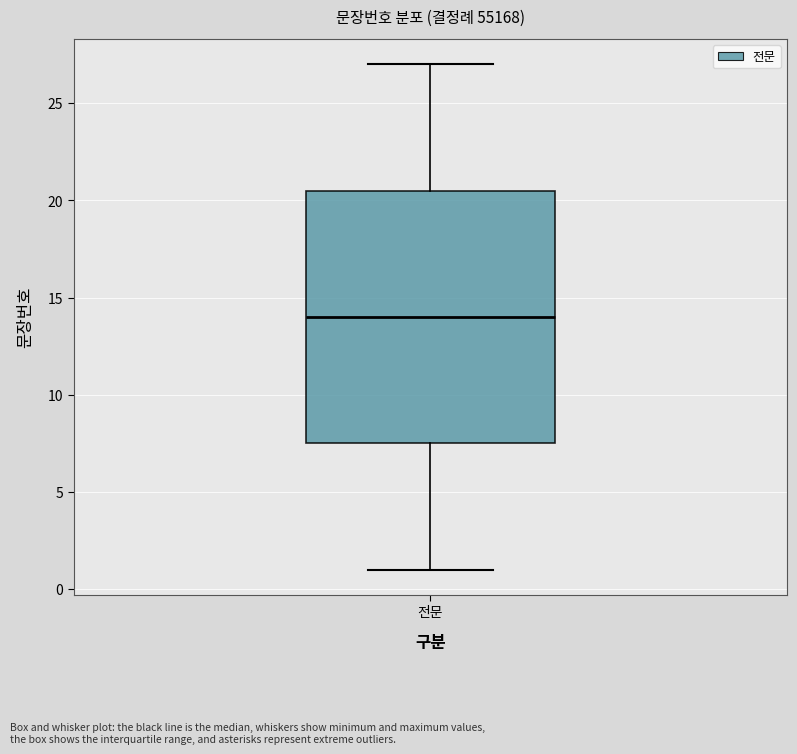

Read this box plot against the y-axis: the position of the median line, the range covered by the box, and the ends of both whiskers. The values are not printed on the chart, so give them approximately, as read against the axis.

median 14.0, box 7.5 to 20.5, whiskers 1.0 to 27.0